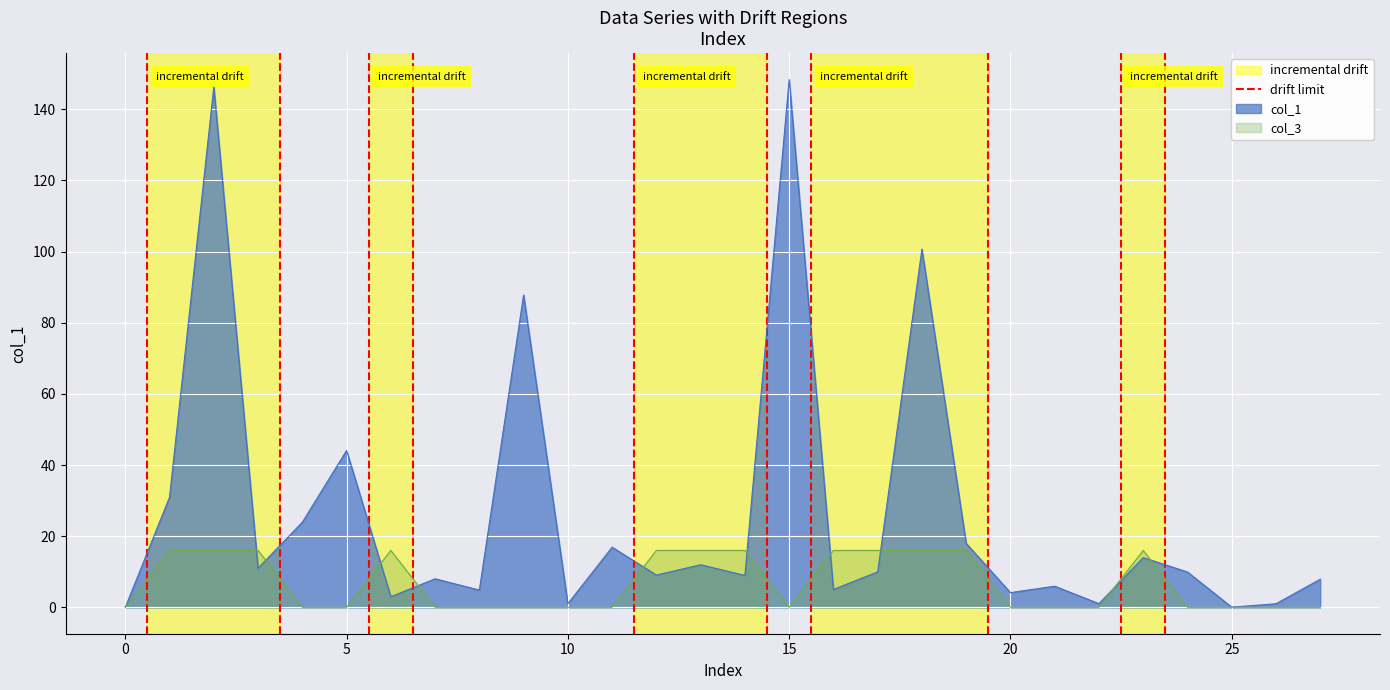

What is the highest value of the col_1 series?

148.4